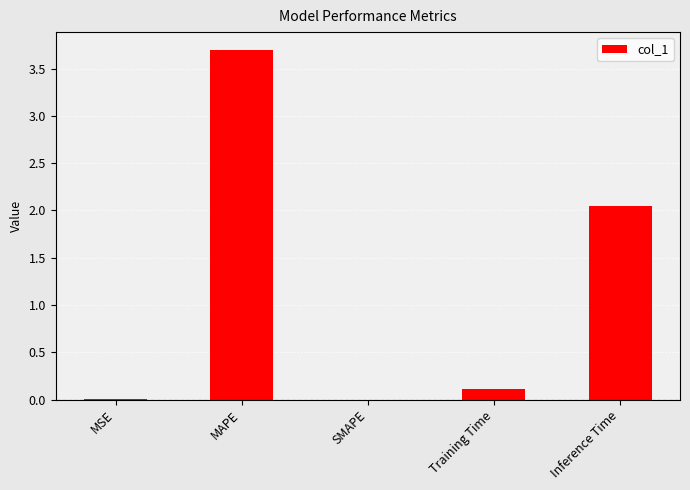

What is the difference between the values at Training Time and SMAPE?

0.1